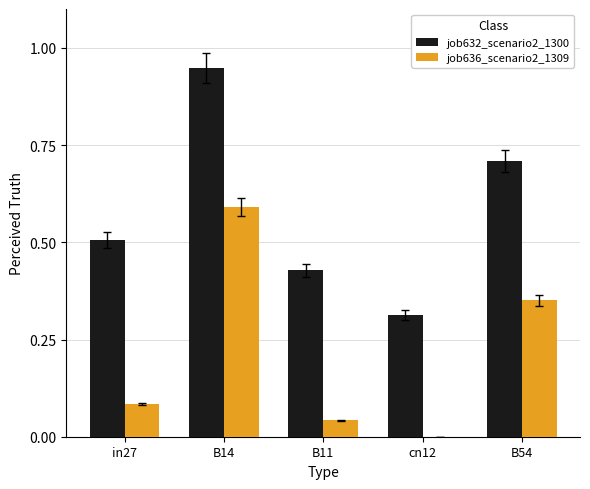

Which series changed the most between B14 and B11?

job636_scenario2_1309